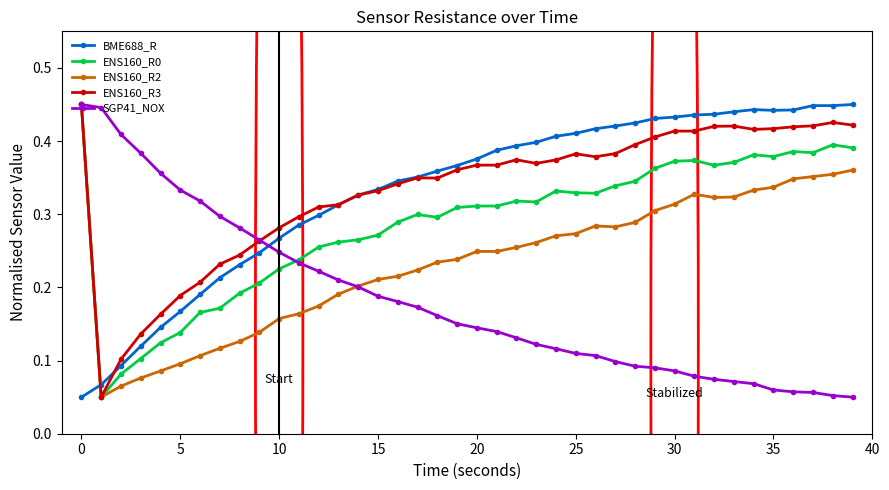

At how many categories does at least one series exceed 0?

40